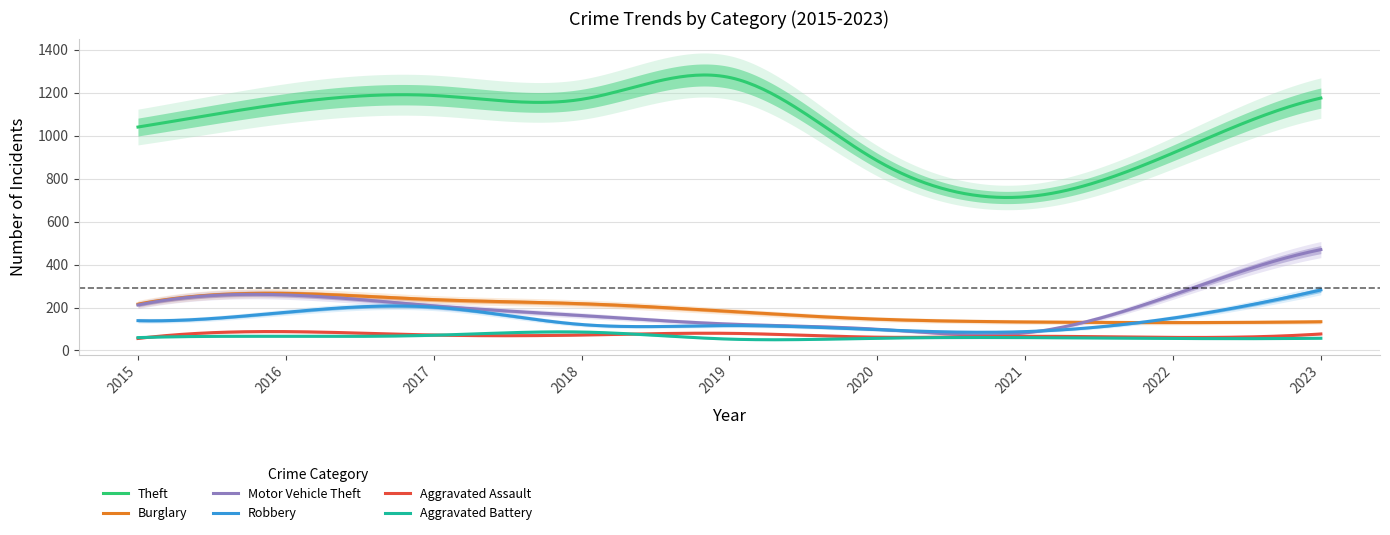

How many series are shown in this chart?

6